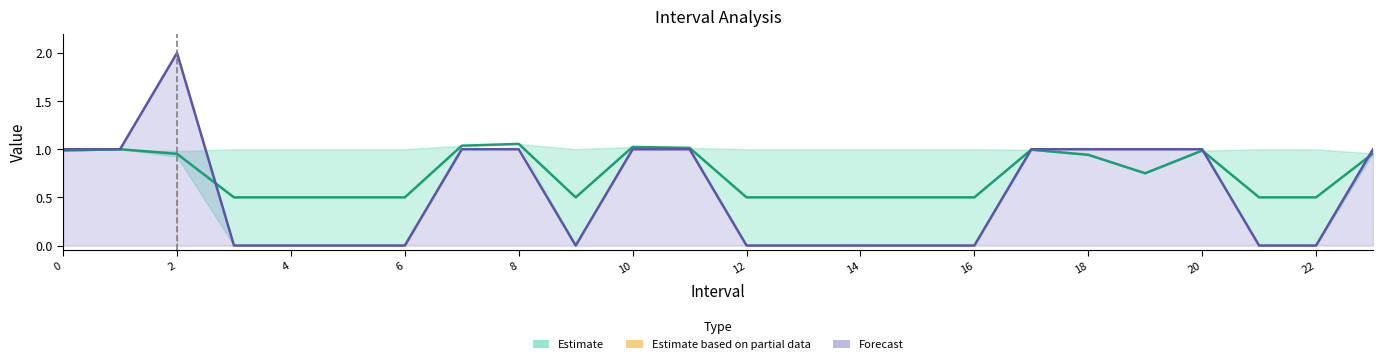

Where do SelectedNum and Zmin first cross each other?

2 and 3